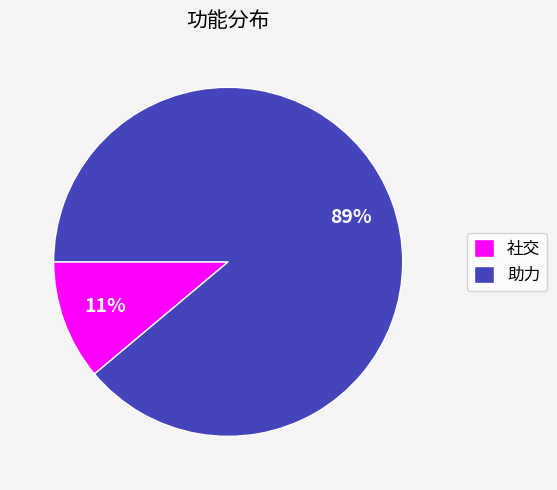

What is the majority slice?

助力